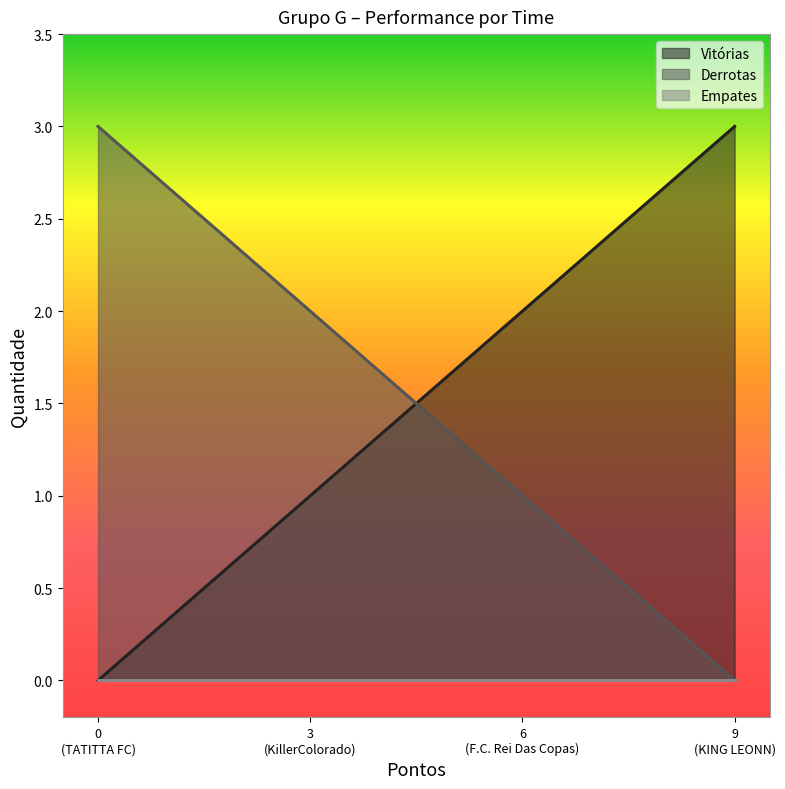

Does the chart have visible grid lines?

No